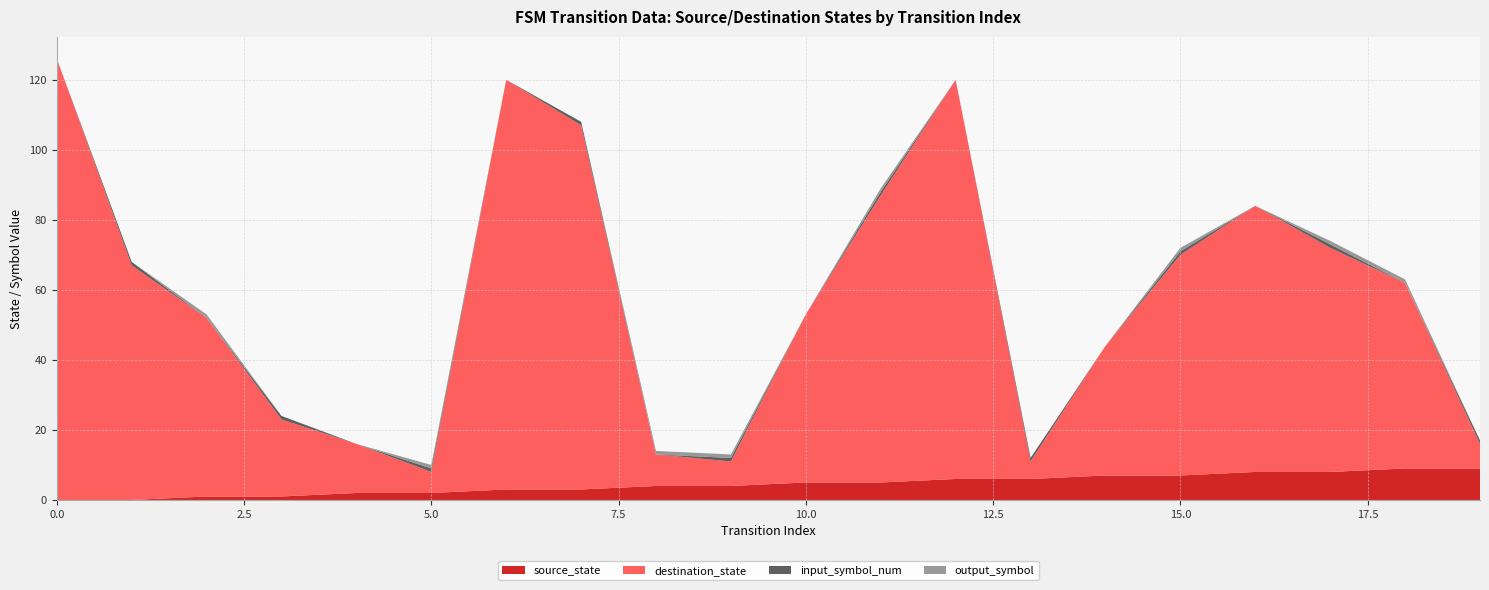

Reading right to left, what are all the values shown in this chart?

source_state: 9	9	8	8	7	7	6	6	5	5	4	4	3	3	2	2	1	1	0	0
destination_state: 7	53	64	76	63	37	5	114	82	48	7	9	104	117	6	14	22	51	67	126
input_symbol_num: 1	0	1	0	1	0	1	0	1	0	1	0	1	0	1	0	1	0	1	0
output_symbol: 0	1	1	0	1	0	0	0	1	0	1	1	0	0	1	0	0	1	0	0